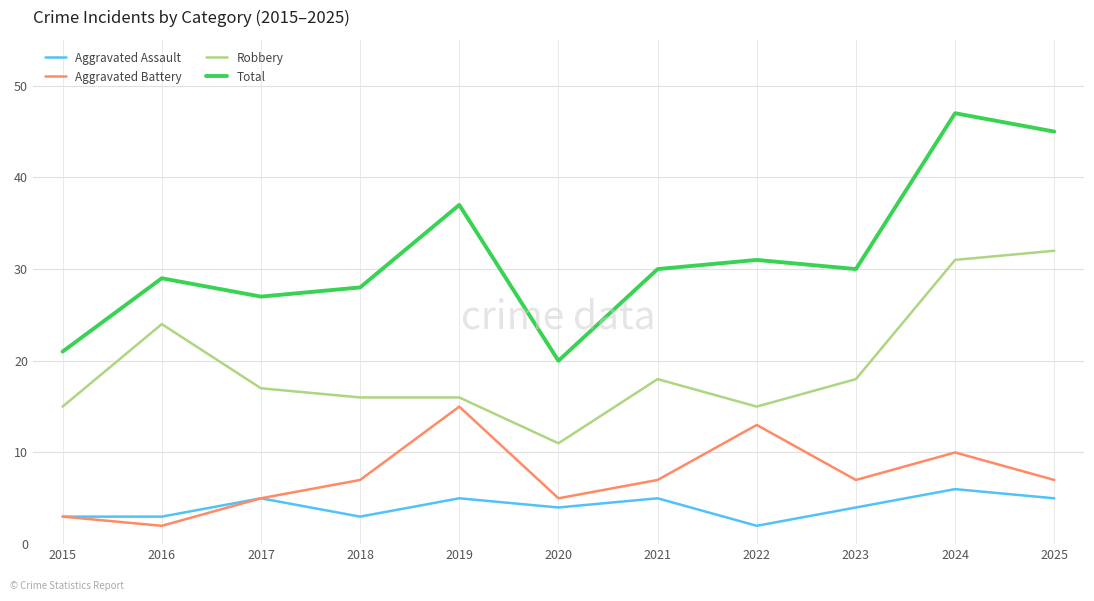

Reading left to right, transcribe all the data shown in this chart.

Aggravated Assault: 2015=3	2016=3	2017=5	2018=3	2019=5	2020=4	2021=5	2022=2	2023=4	2024=6	2025=5
Aggravated Battery: 2015=3	2016=2	2017=5	2018=7	2019=15	2020=5	2021=7	2022=13	2023=7	2024=10	2025=7
Robbery: 2015=15	2016=24	2017=17	2018=16	2019=16	2020=11	2021=18	2022=15	2023=18	2024=31	2025=32
Total: 2015=21	2016=29	2017=27	2018=28	2019=37	2020=20	2021=30	2022=31	2023=30	2024=47	2025=45